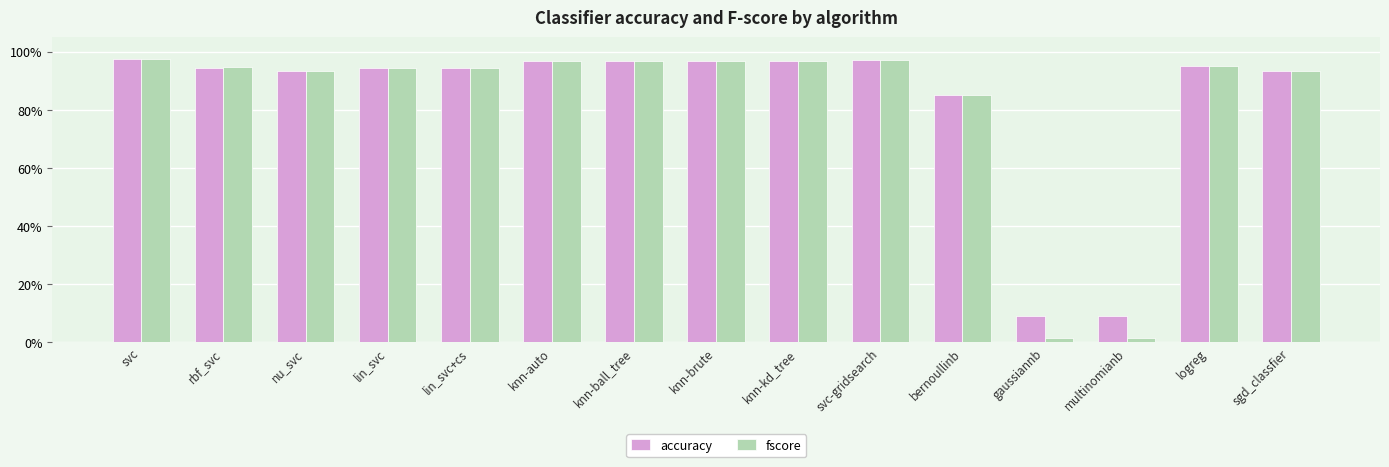

What is the lowest value of the accuracy series?

0.1